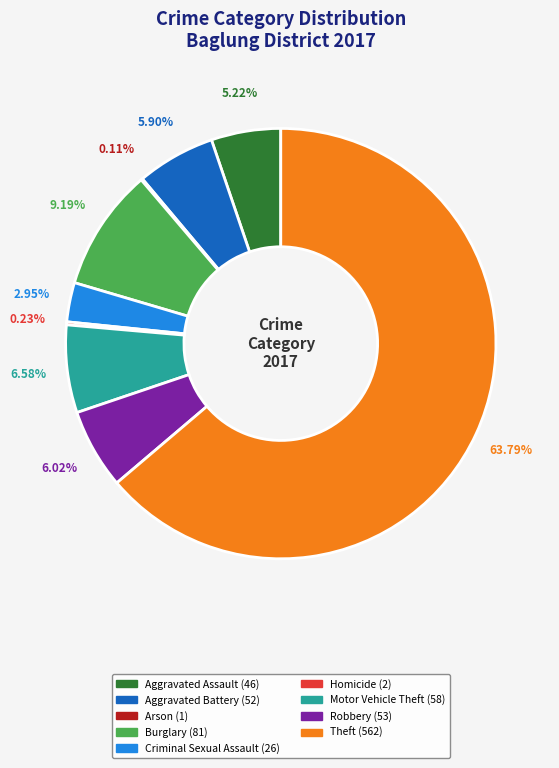

True or false: Burglary accounts for 9% of the total.

True